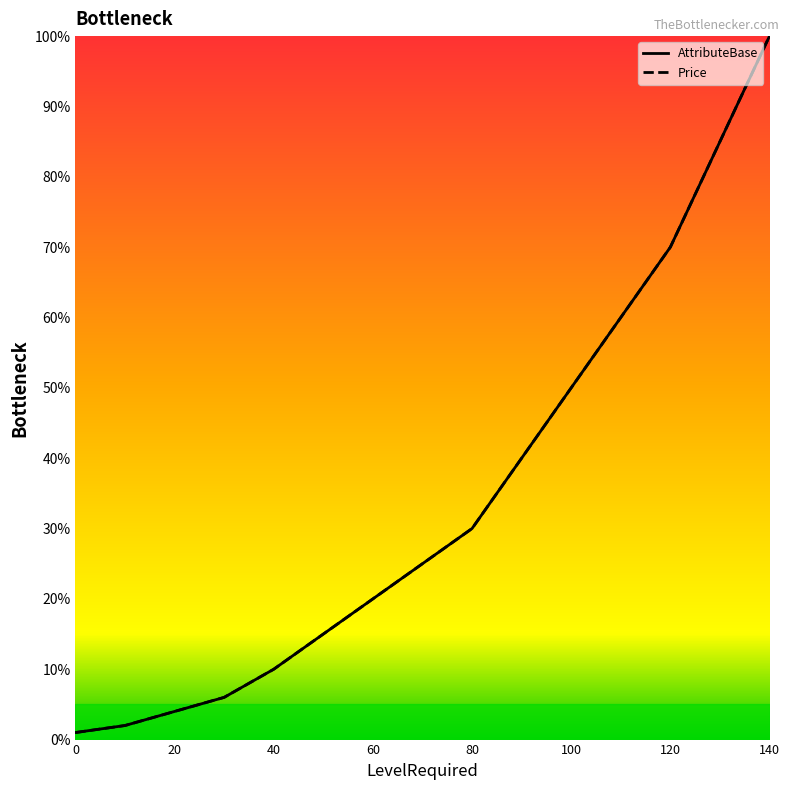

Where does the AttributeBase series first go above 25?

80